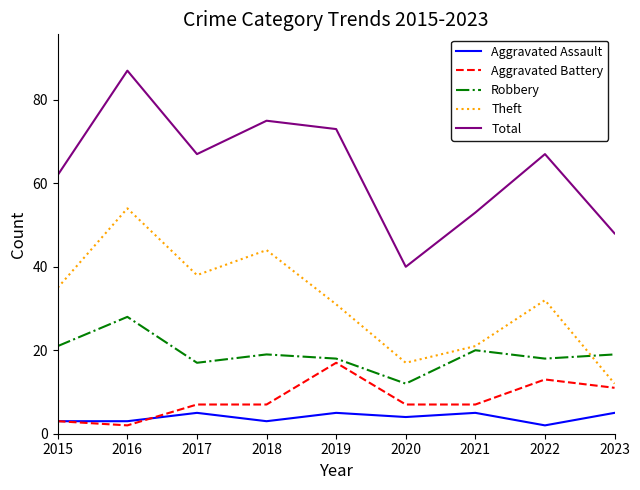

What is the average value of the Aggravated Assault series?

4